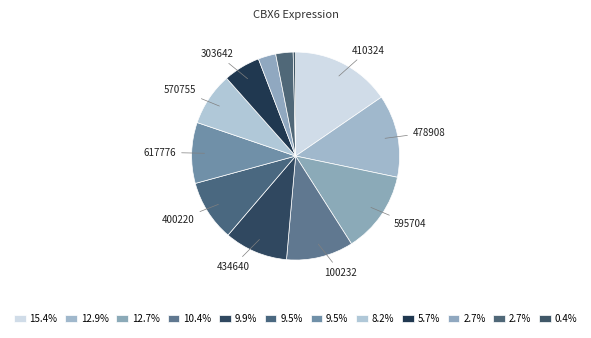

Rank the categories by value from highest to lowest.

410324, 478908, 595704, 100232, 434640, 400220, 617776, 570755, 303642, 348685, 224143, 258135